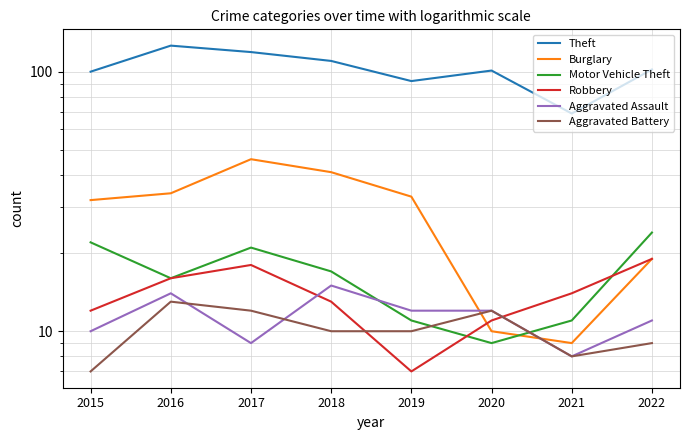

True or false: Theft has a value of 94 at 2021.

False